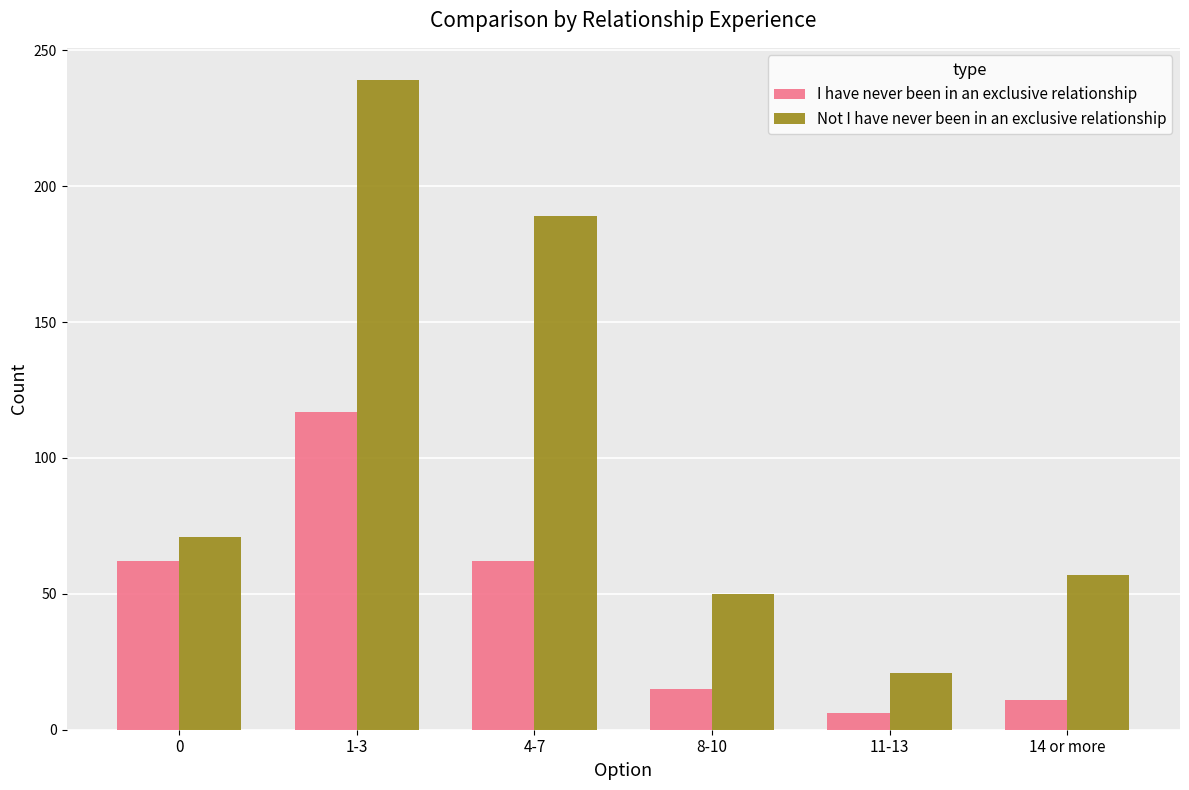

What is the maximum value shown in the chart?

239